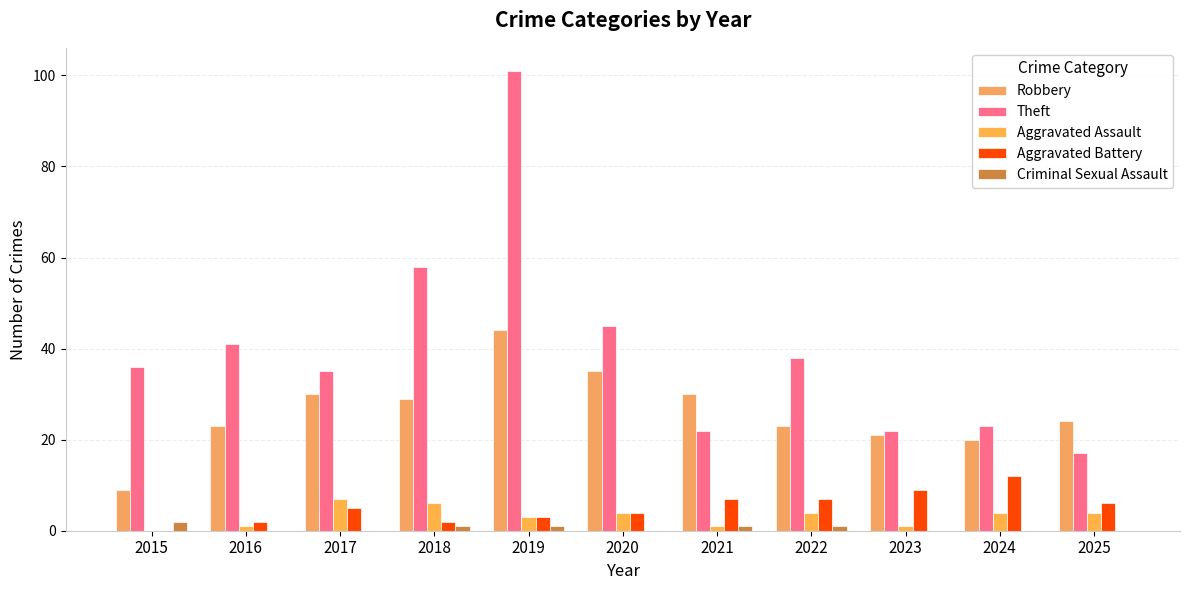

How many categories are shown in the chart?

11